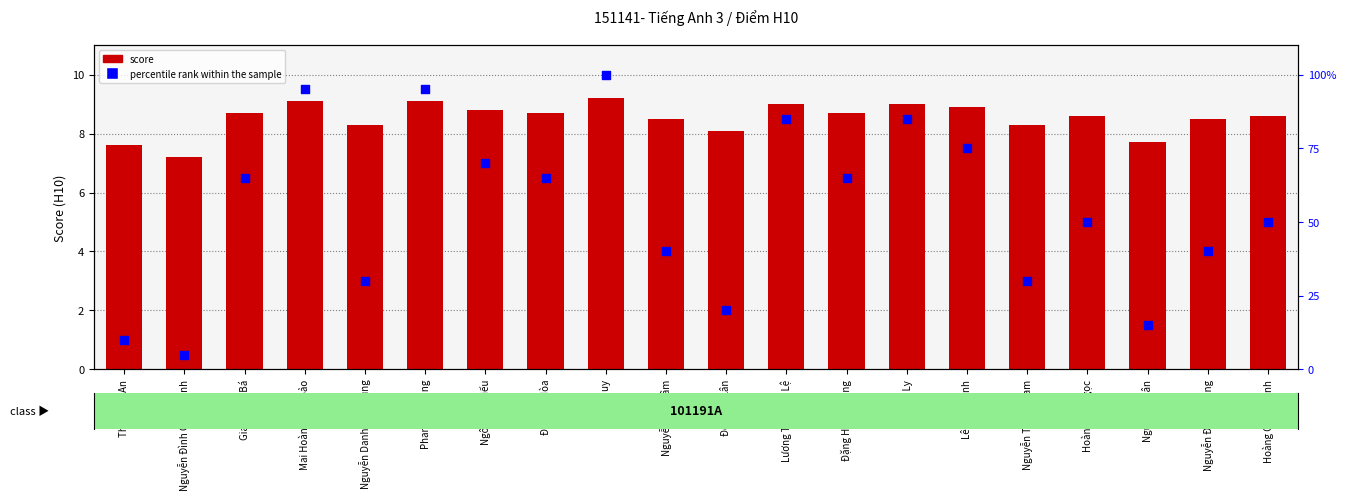

Which series has the widest spread of Y values?

percentile rank within the sample